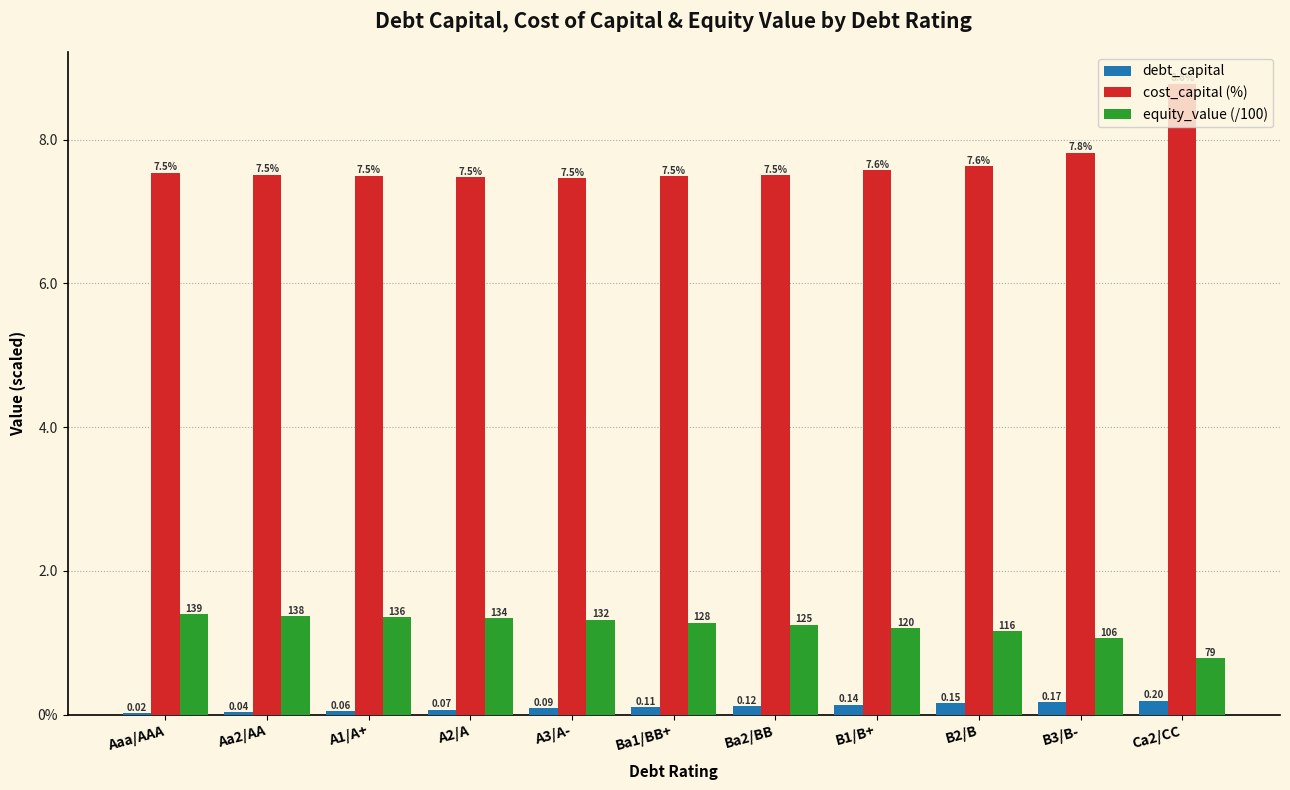

What position from the right is B2/B?

3